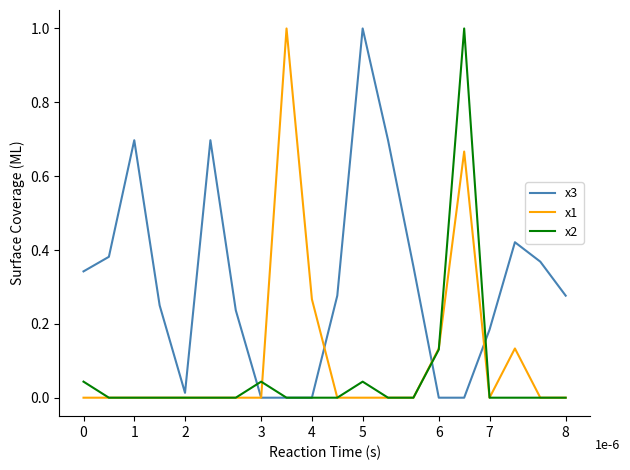

Which series has the largest total across all categories?

x3